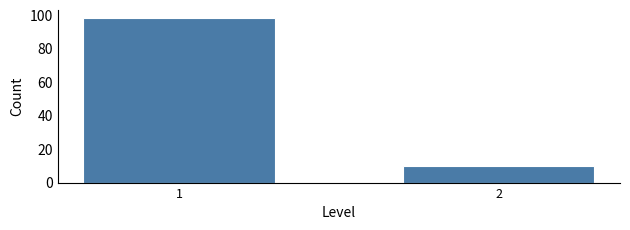

Reading left to right, what are all the values shown in this chart?

98	10